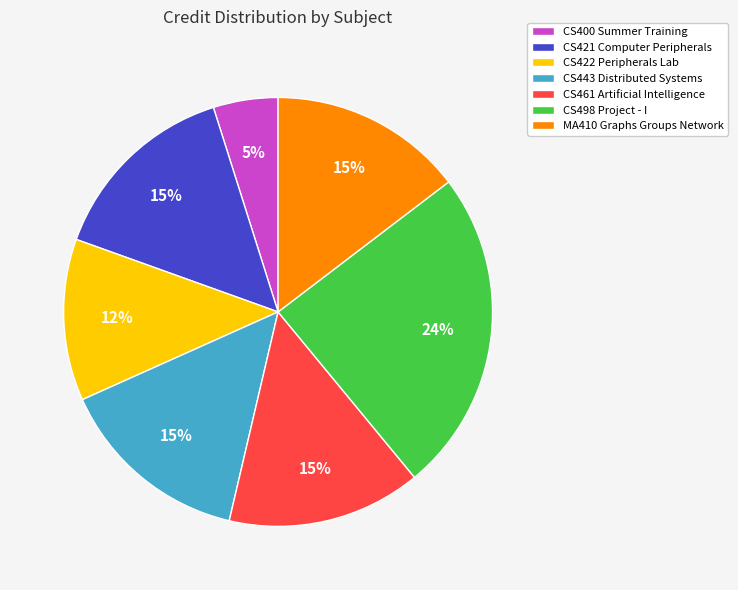

Is the sum of CS443 Distributed Systems and CS400 Summer Training greater than half?

No